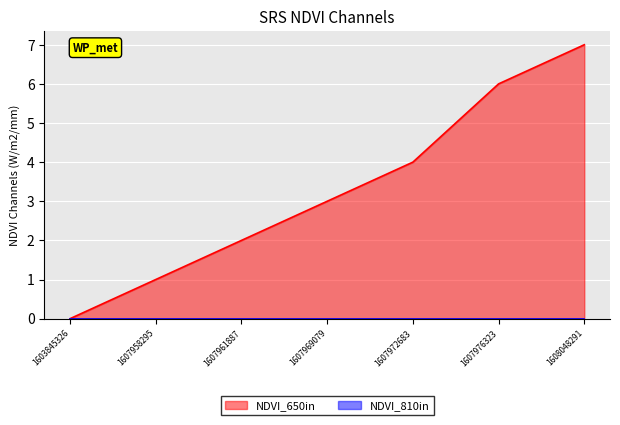

What is the sum of all values?

23